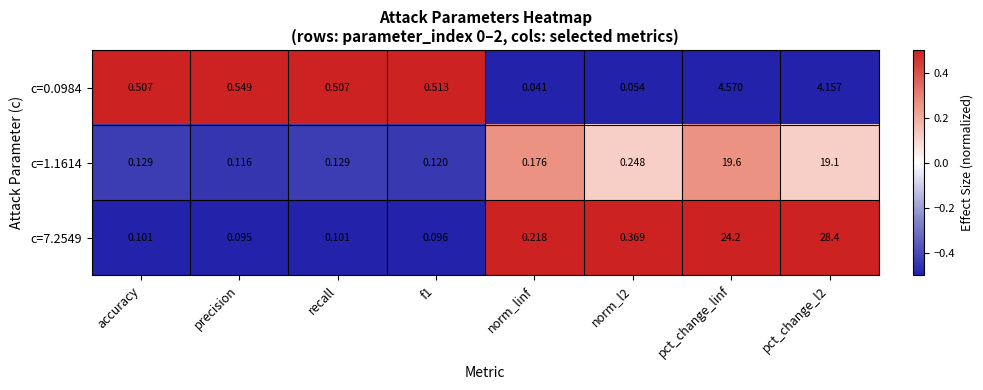

At which label is c=7.2549 closest to 14?

pct_change_linf